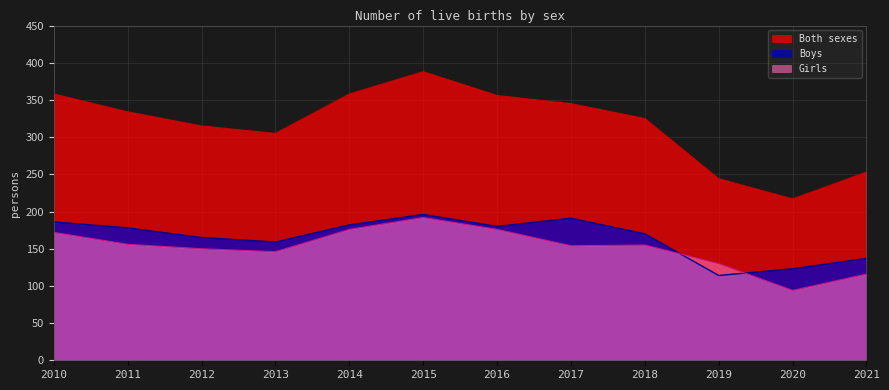

What is the highest value of the Boys series?

196